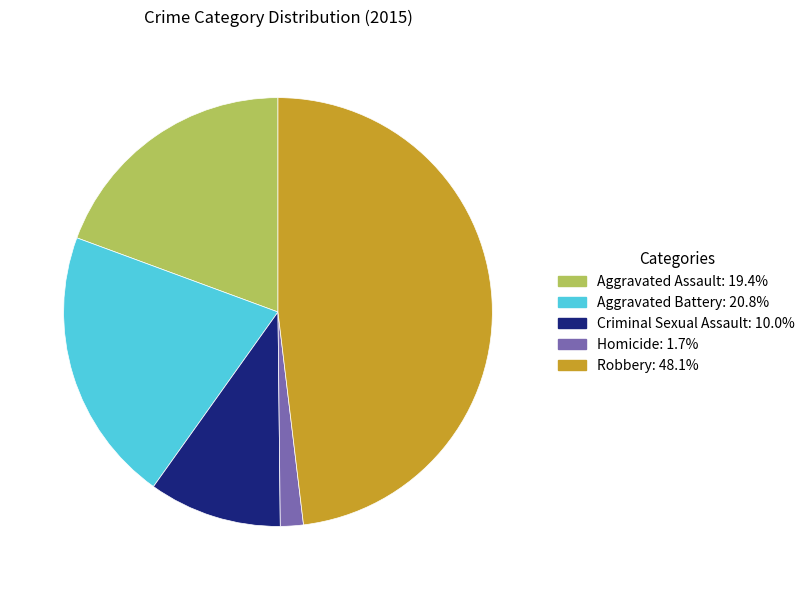

What is the ratio of the value at Robbery to the value at Homicide?

27.8